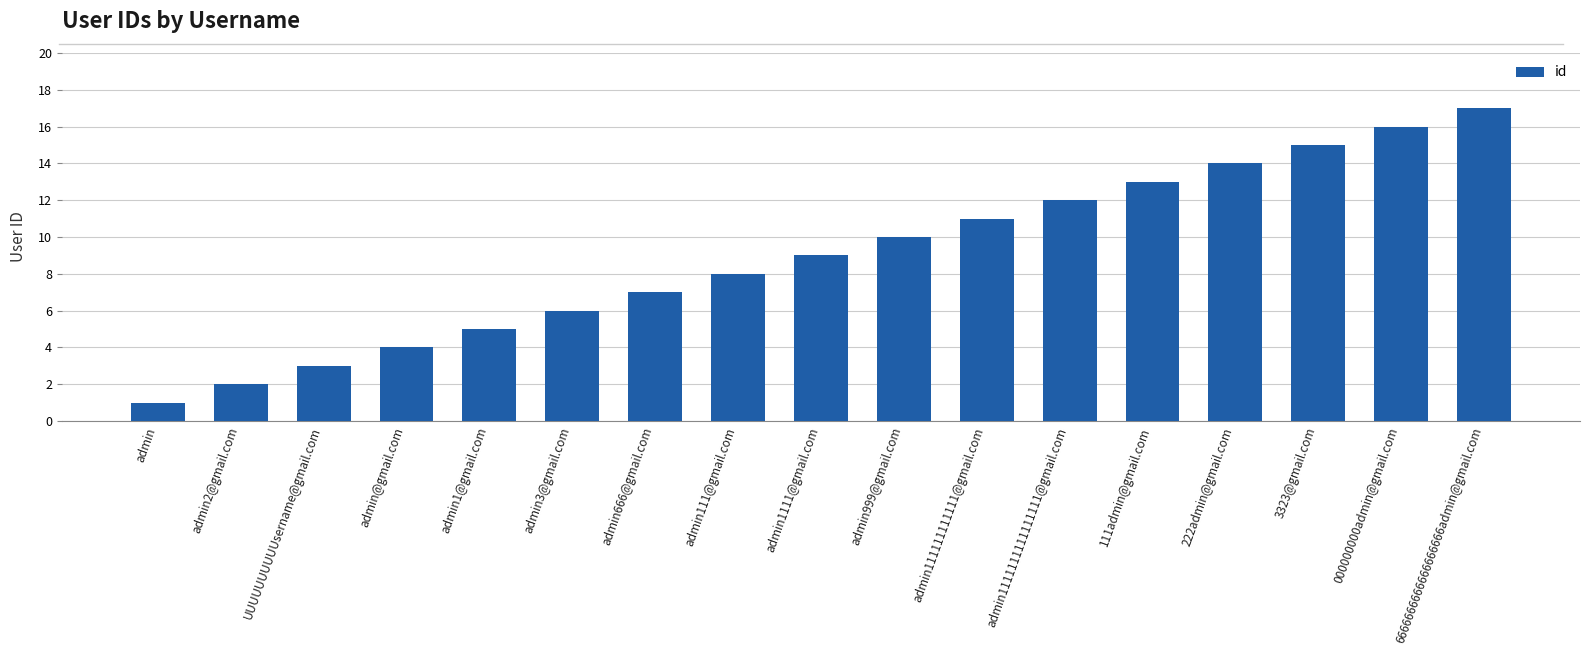

What is the difference between the maximum and minimum values?

16